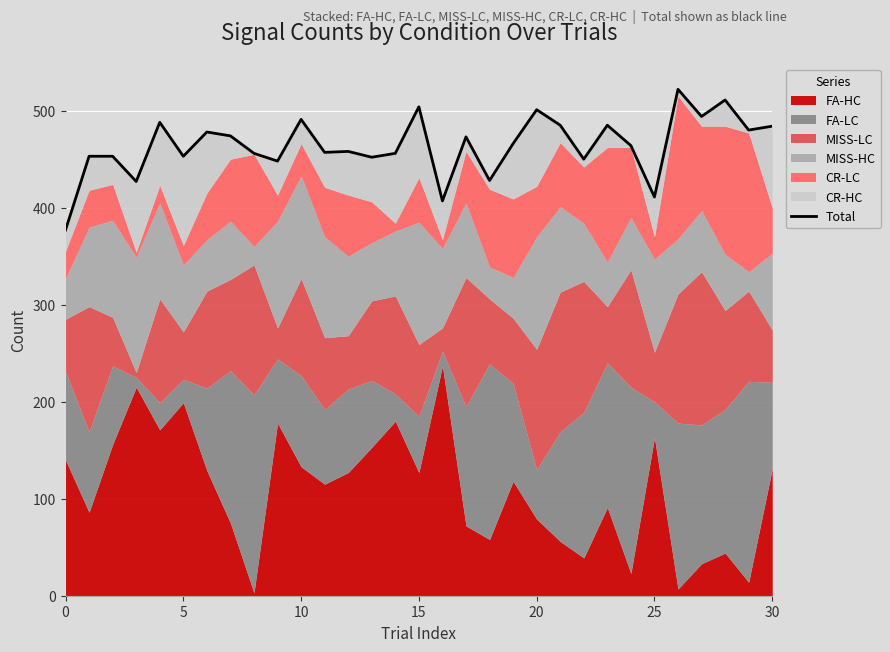

Where is the data nearest to the value 449?

9